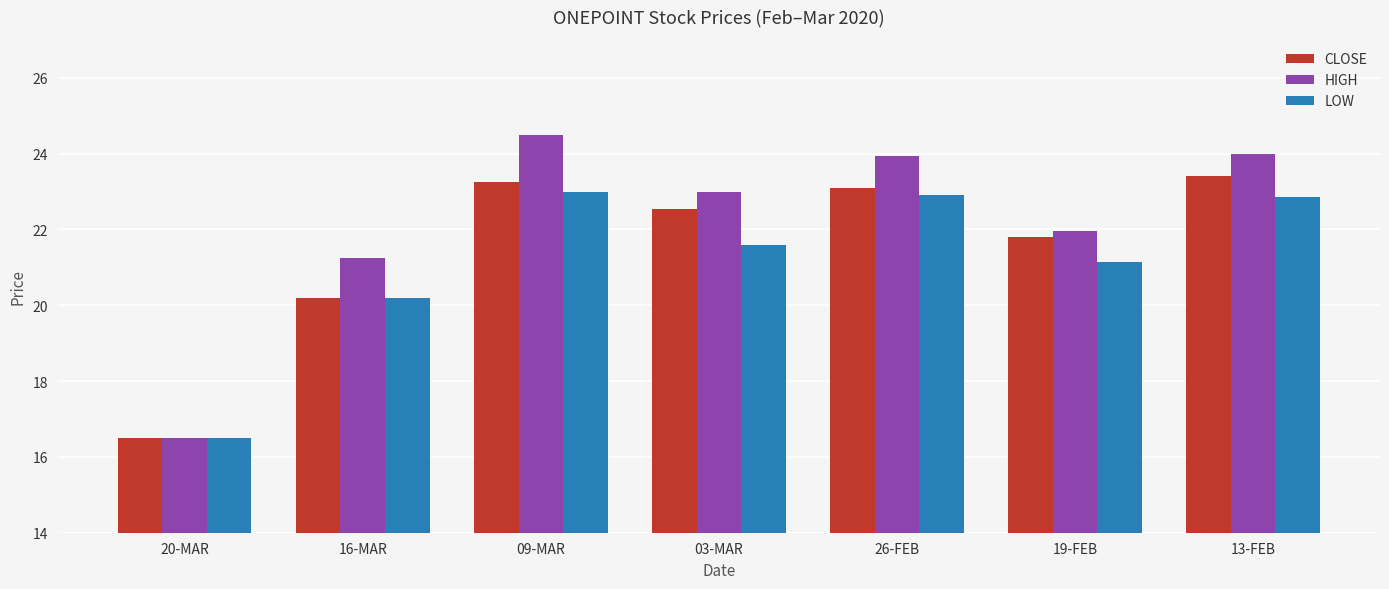

Rank the series by their average value, from lowest to highest.

LOW, CLOSE, HIGH